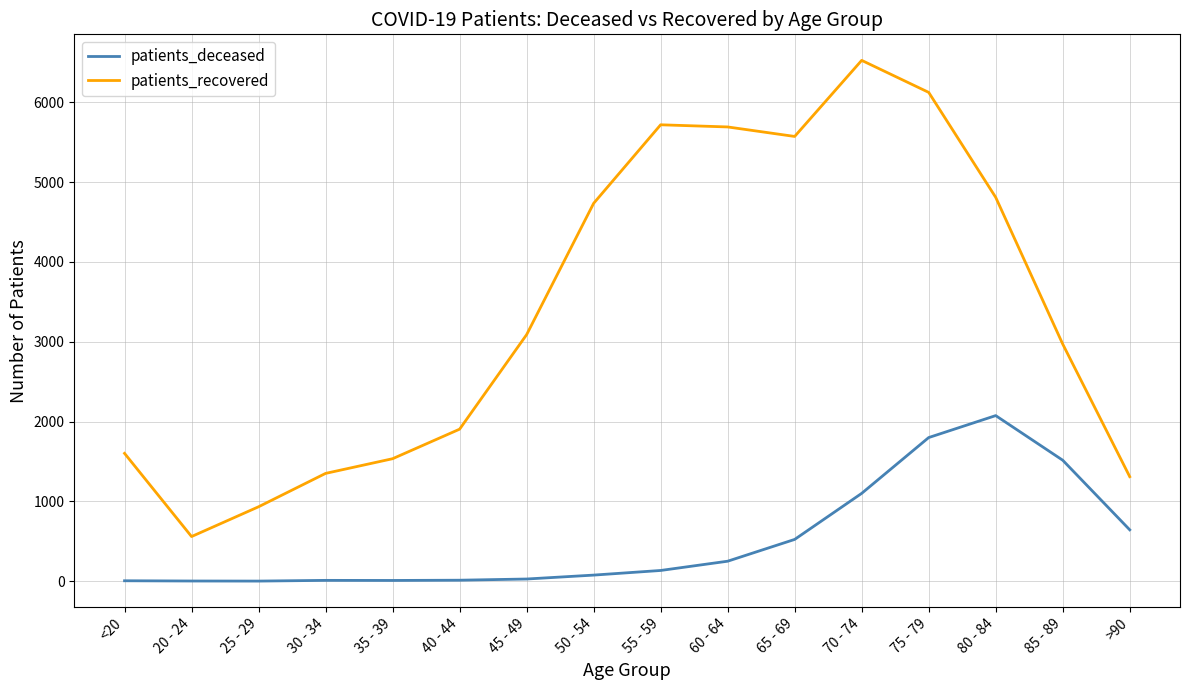

True or false: patients_recovered and patients_deceased intersect in this chart.

False